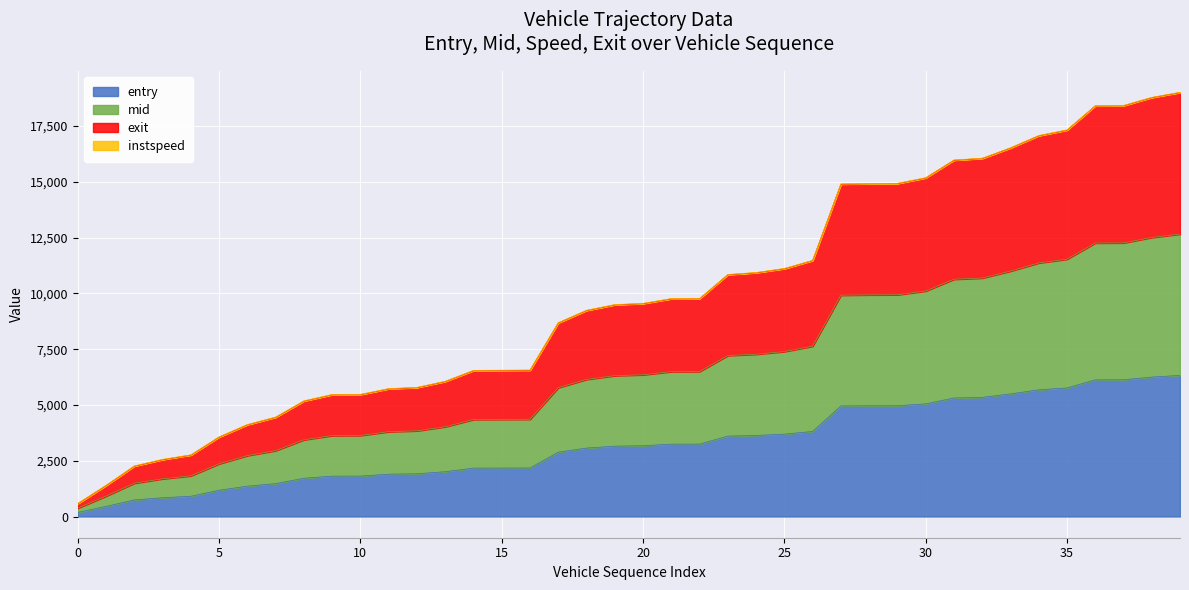

Is the value of mid at 10 greater than the value of exit at 25?

No